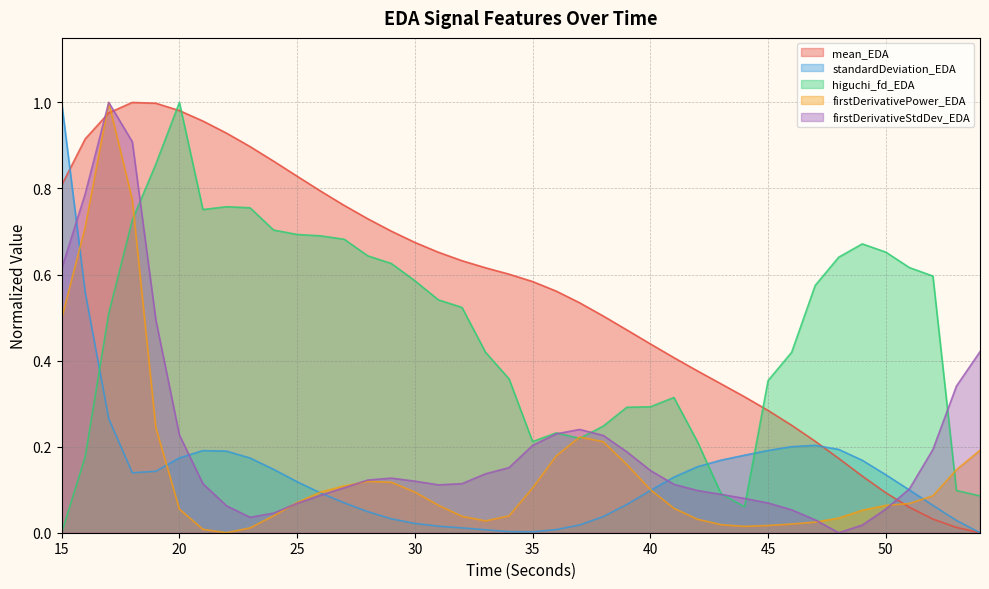

Count the number of data series in this chart.

5